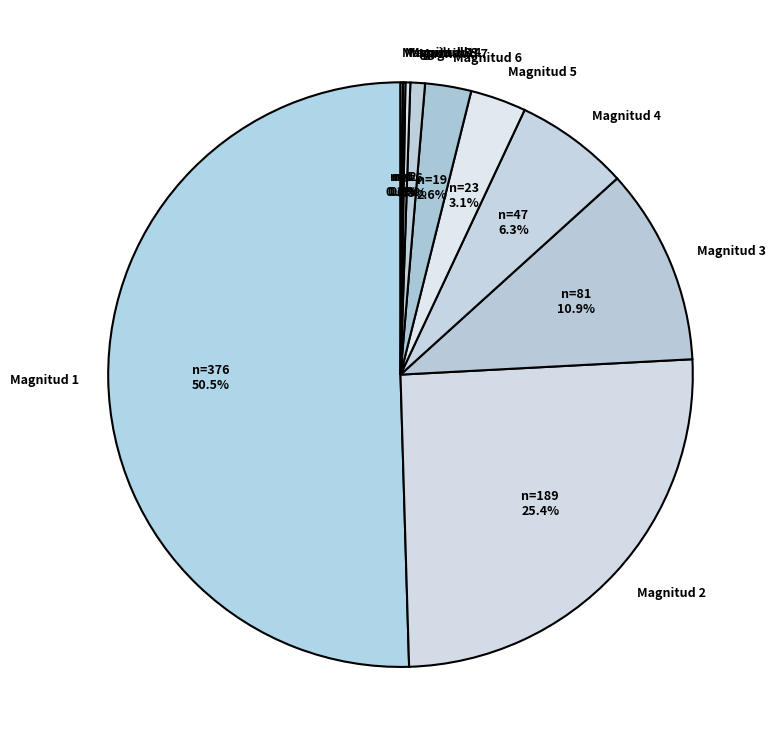

Approximately how many times larger is the value at Magnitud 2 compared to Magnitud 5?

8.2